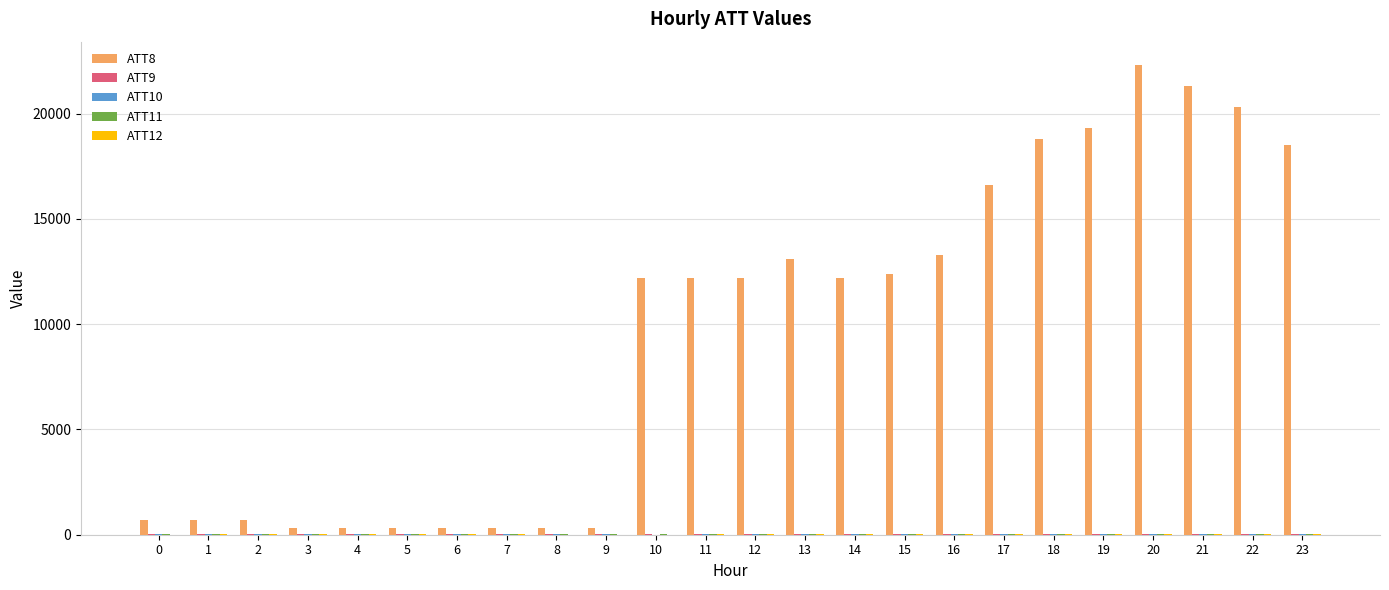

Which series has the largest total across all categories?

ATT8